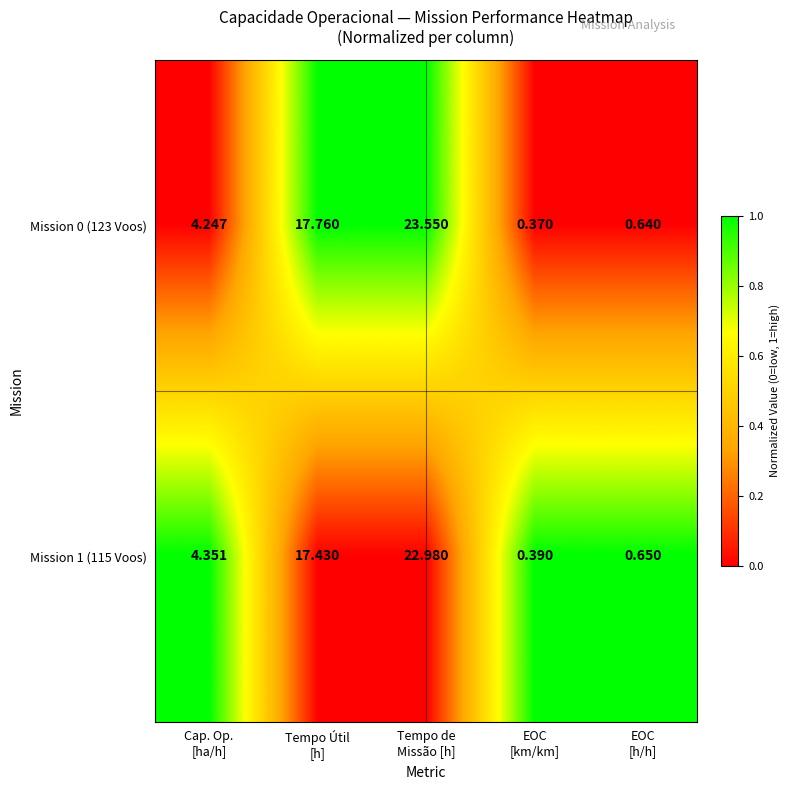

At which category is the sum across all series the highest?

Tempo de
Missão [h]